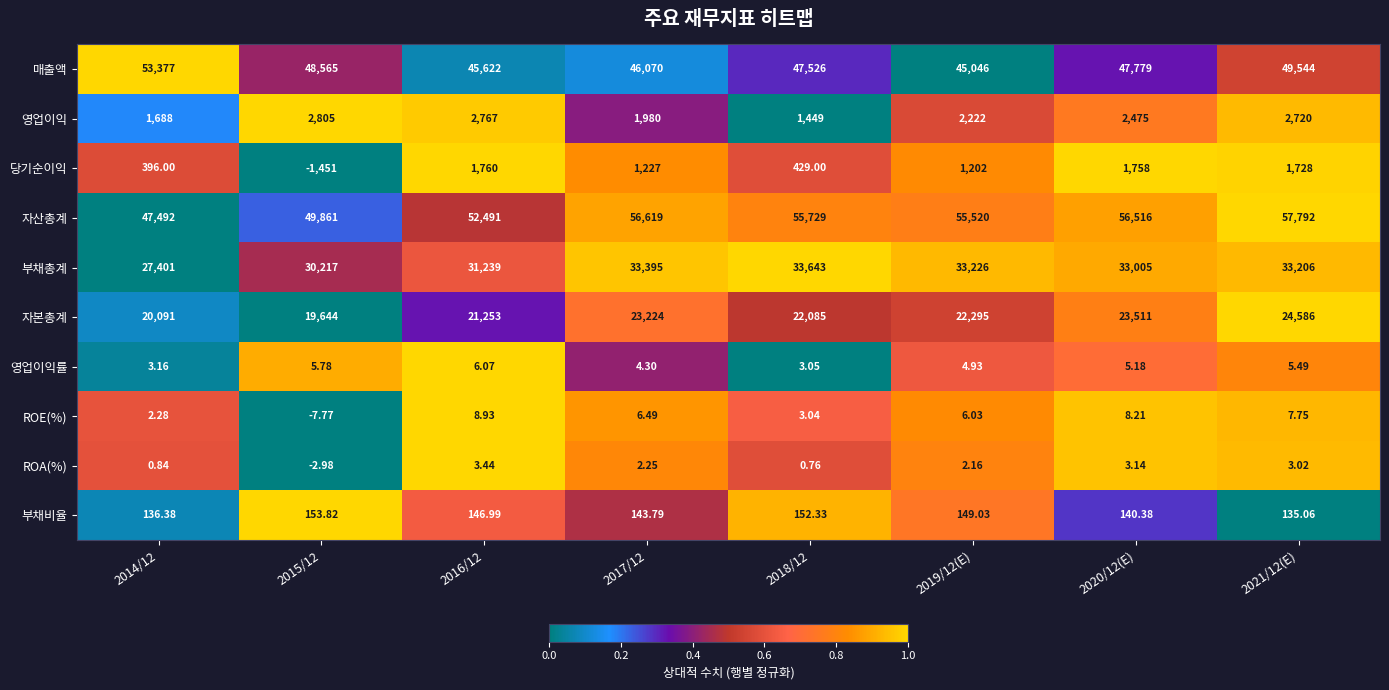

Which series changed the most between 2015/12 and 2021/12(E)?

자산총계